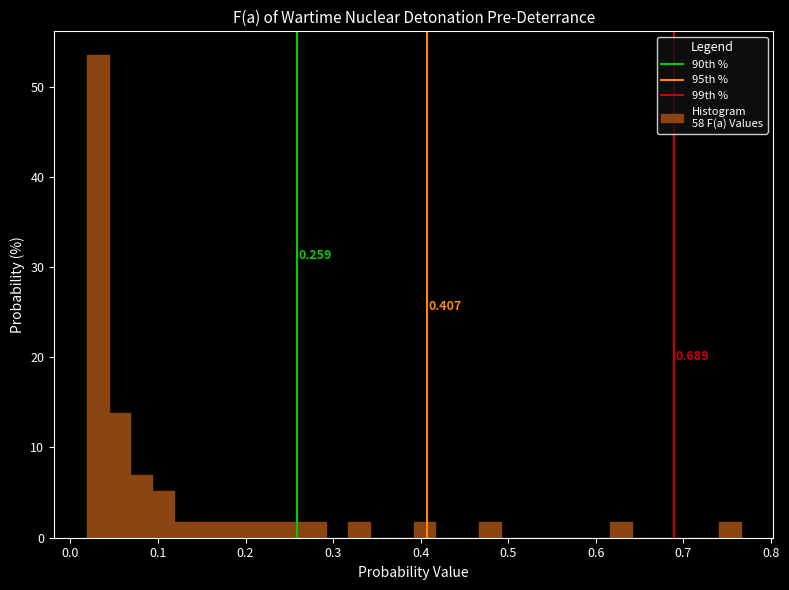

Around what value on the x-axis is the tallest bar? Give the approximate position of its centre, as read against the axis.

0.03